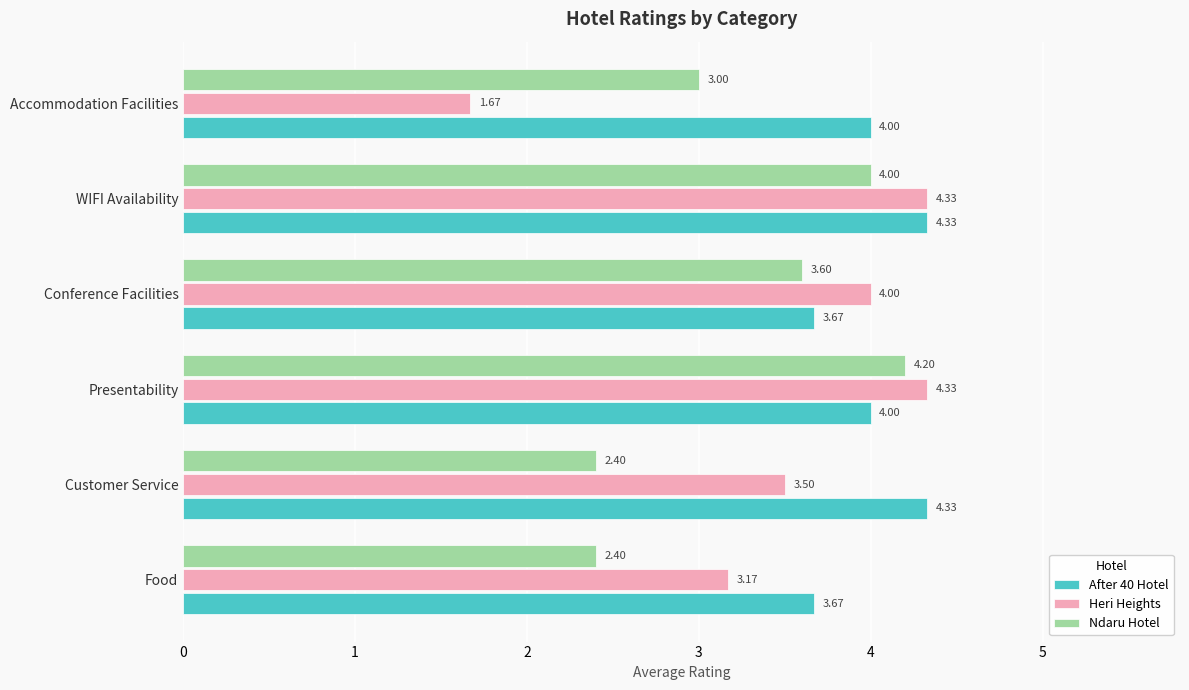

Count the number of data series in this chart.

3